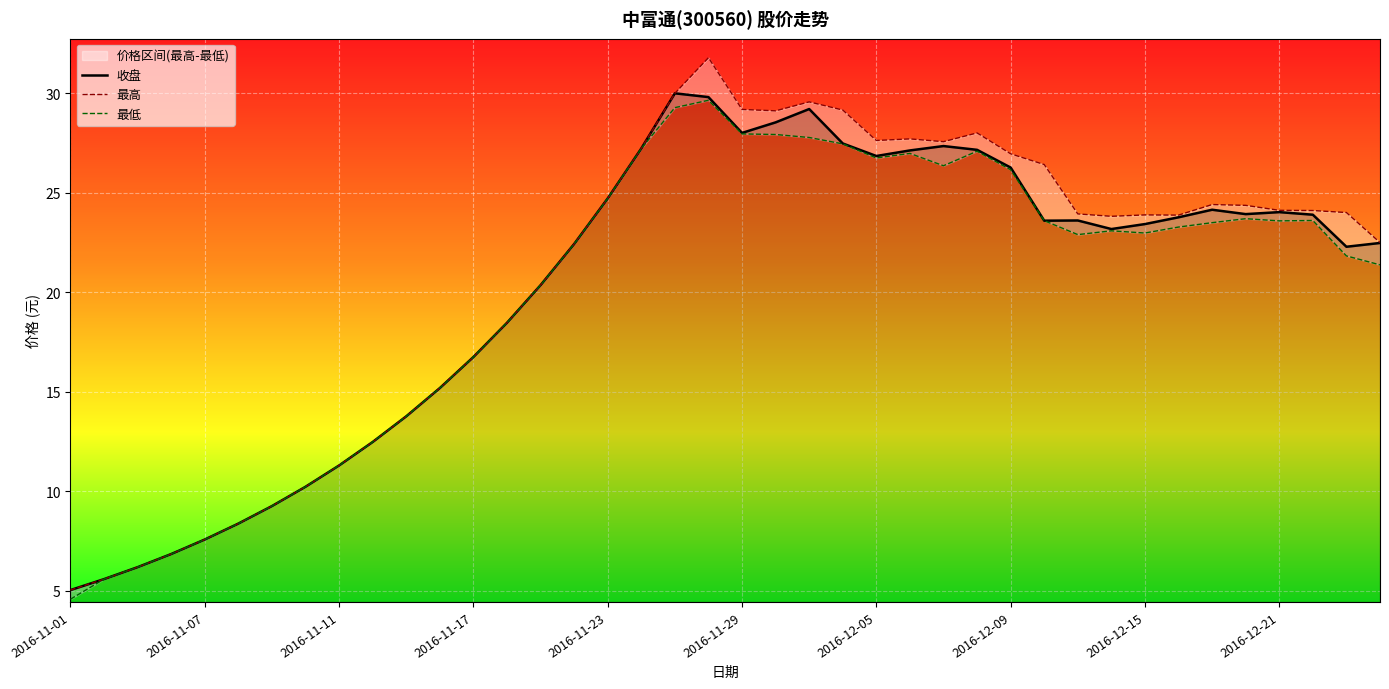

True or false: 最高 and 最低 intersect in this chart.

False